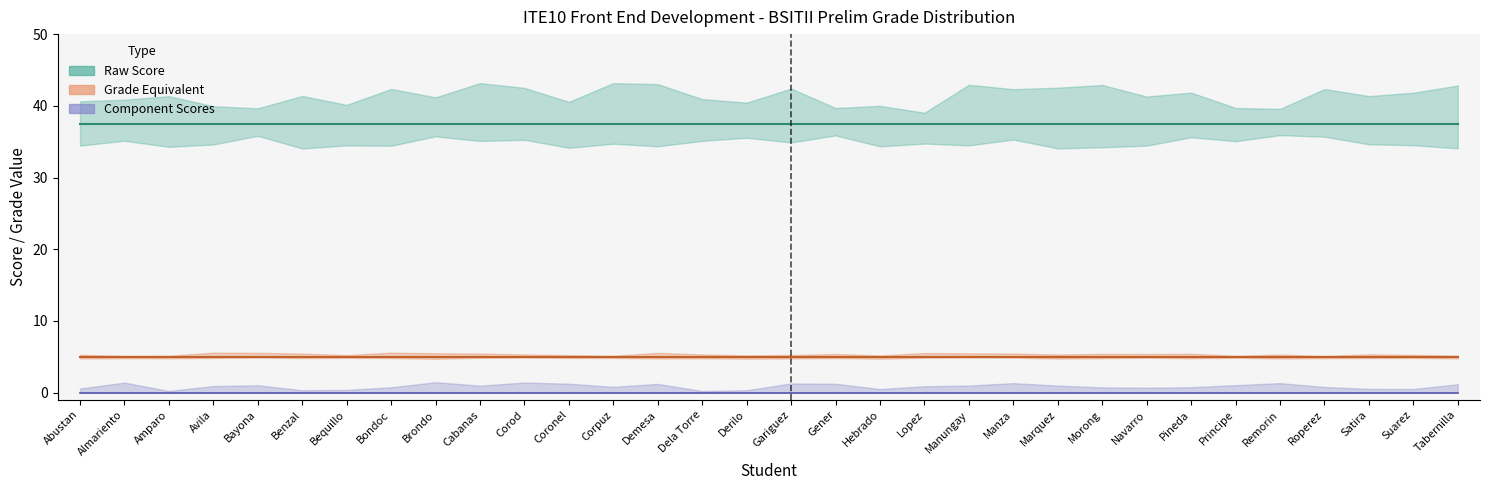

Rank the series by their maximum value, from lowest to highest.

Component Scores, Grade Equivalent, Raw Score